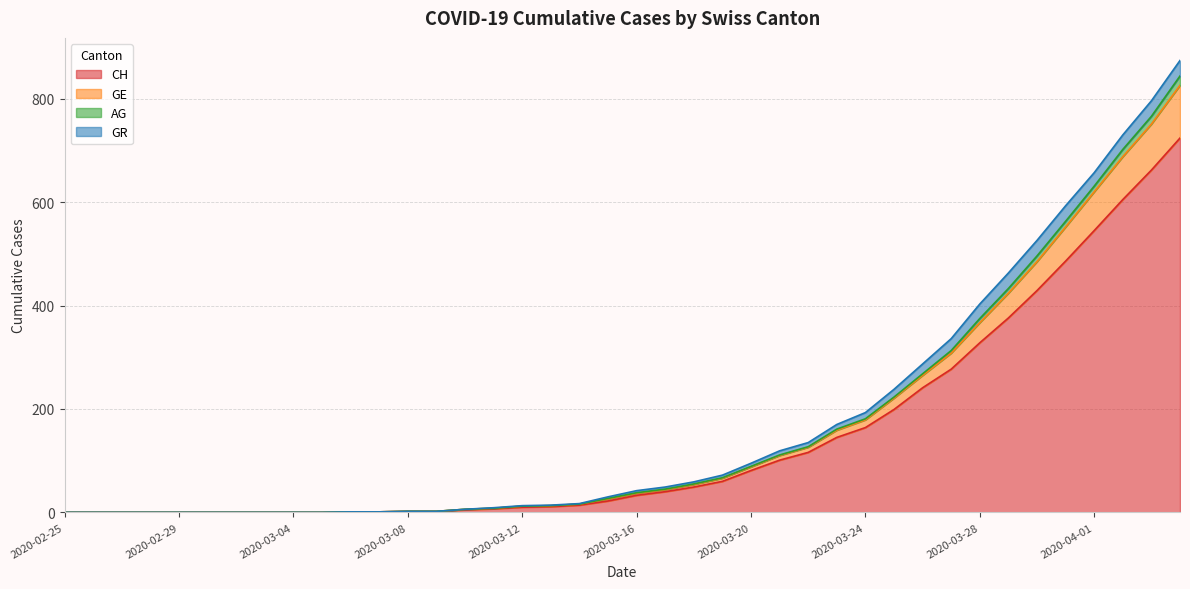

What is the maximum value for CH?

724